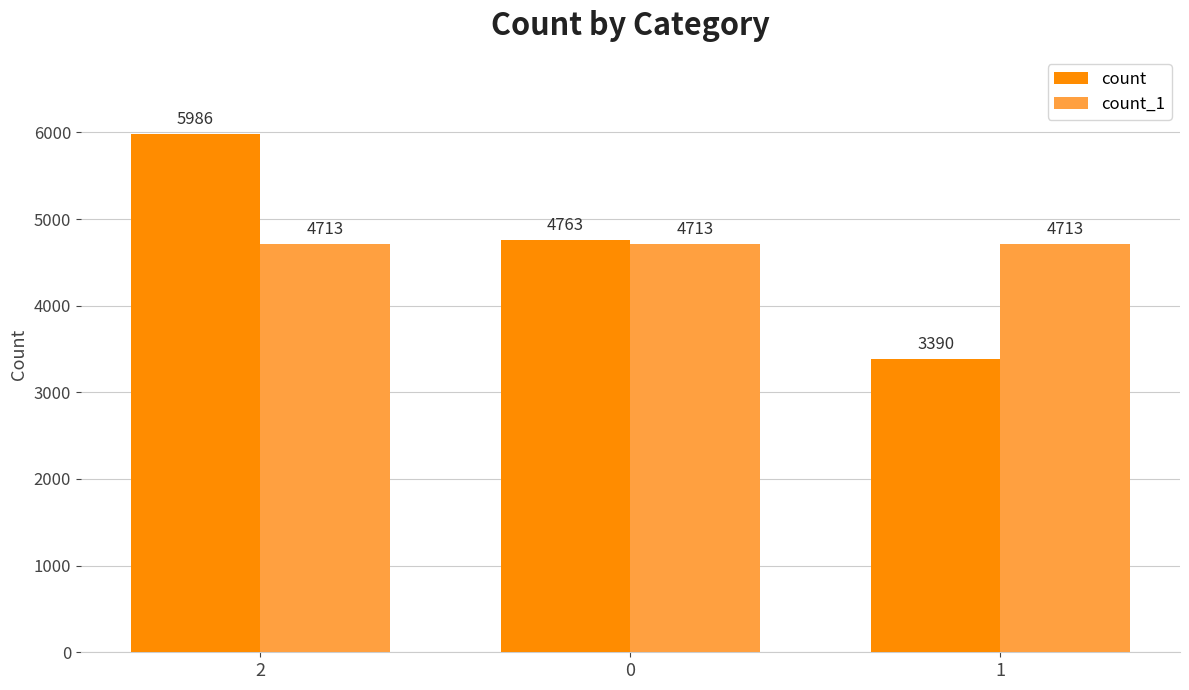

Reading left to right, what are all the values shown in this chart?

count: 5986	4763	3390
count_1: 4713	4713	4713